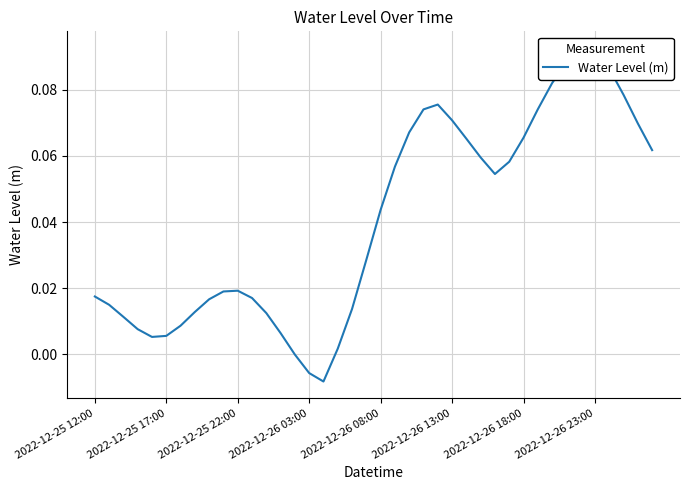

List the labels in order of value, largest first.

35, 34, 33, 36, 32, 37, 24, 31, 23, 25, 38, 22, 30, 26, 39, 27, 29, 21, 28, 20, 19, 10, 9, 2022-12-25 12:00, 11, 8, 2022-12-25 17:00, 18, 2022-12-26 23:00, 12, 2022-12-25 22:00, 2022-12-26 18:00, 2022-12-26 03:00, 13, 2022-12-26 13:00, 2022-12-26 08:00, 17, 14, 15, 16